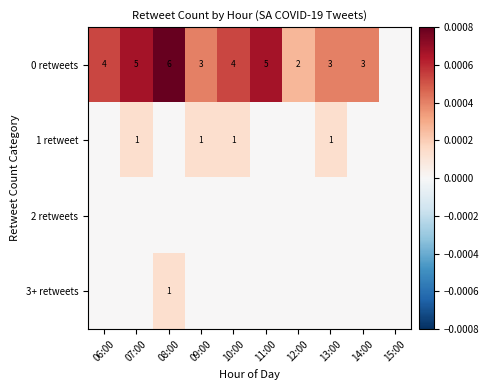

Is it true that 0 retweets equals 1 at 13:00?

False